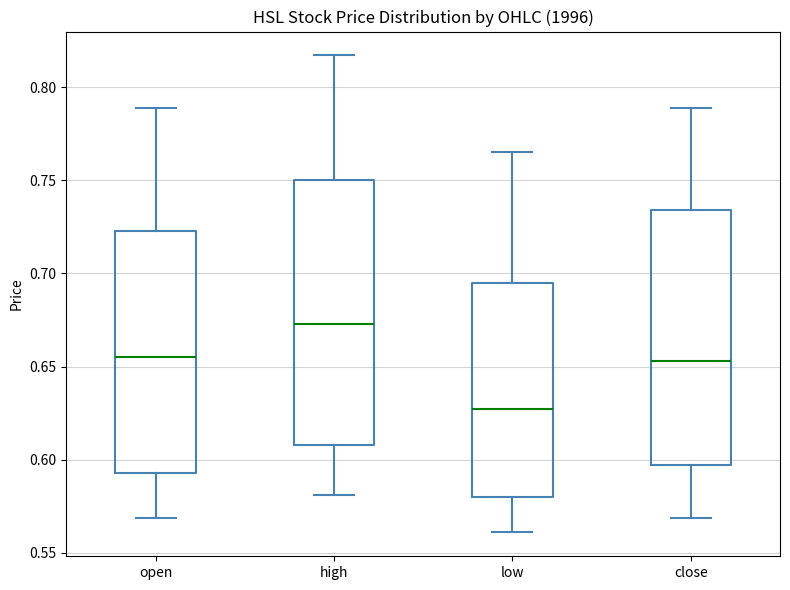

Reading left to right, read every box against the y-axis: the position of its median line, the range the box covers, and the ends of its whiskers. The values are not printed on the chart, so give them approximately, as read against the axis.

open: median 0.655, box 0.595 to 0.725, whiskers 0.570 to 0.790
high: median 0.675, box 0.610 to 0.750, whiskers 0.580 to 0.815
low: median 0.625, box 0.580 to 0.695, whiskers 0.560 to 0.765
close: median 0.655, box 0.595 to 0.735, whiskers 0.570 to 0.790